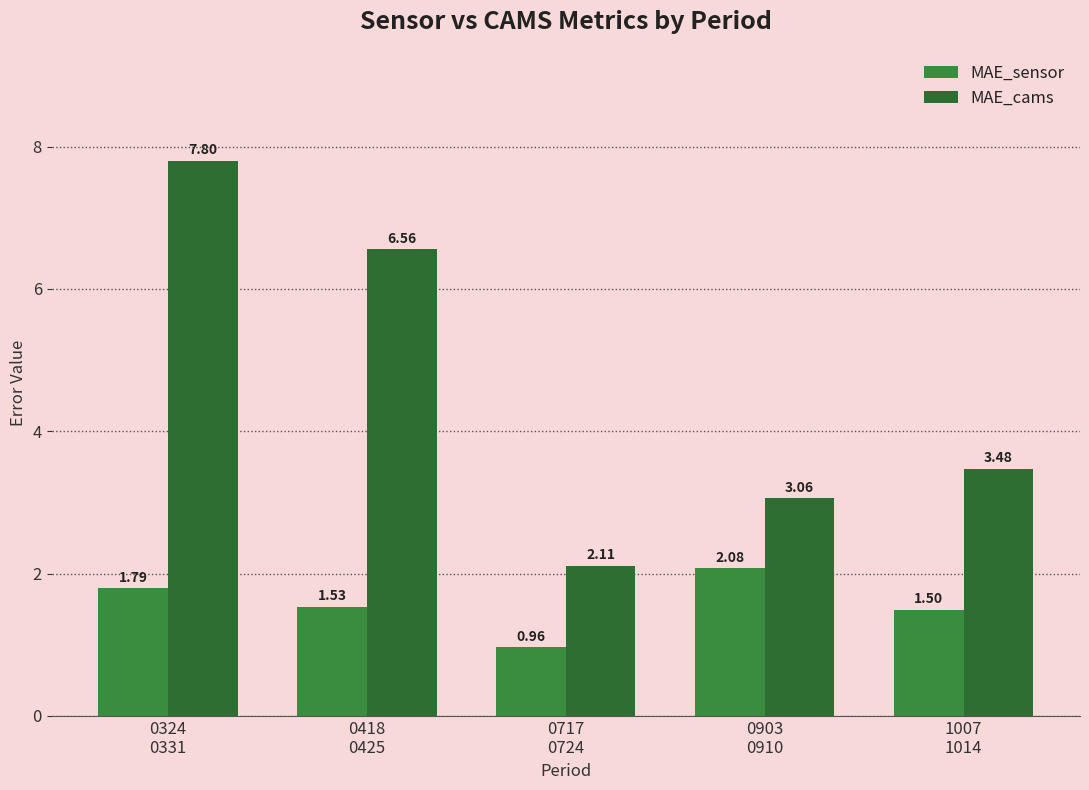

Between 1007
1014 and 0903
0910, which is larger?

0903
0910